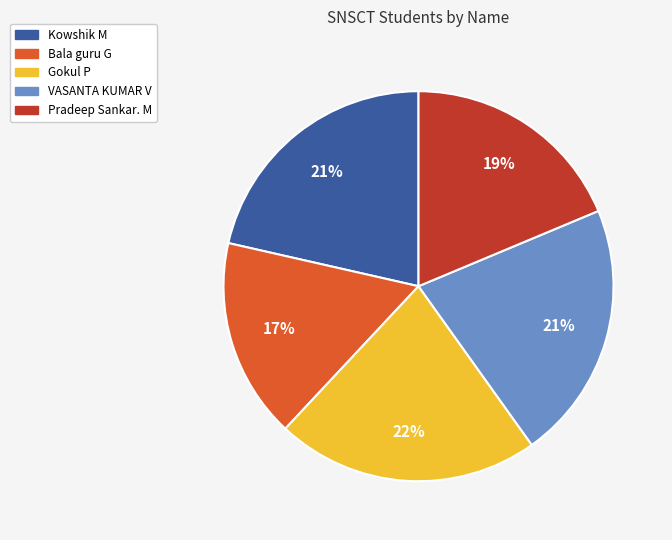

Which category has the smallest portion of the pie?

Bala guru G